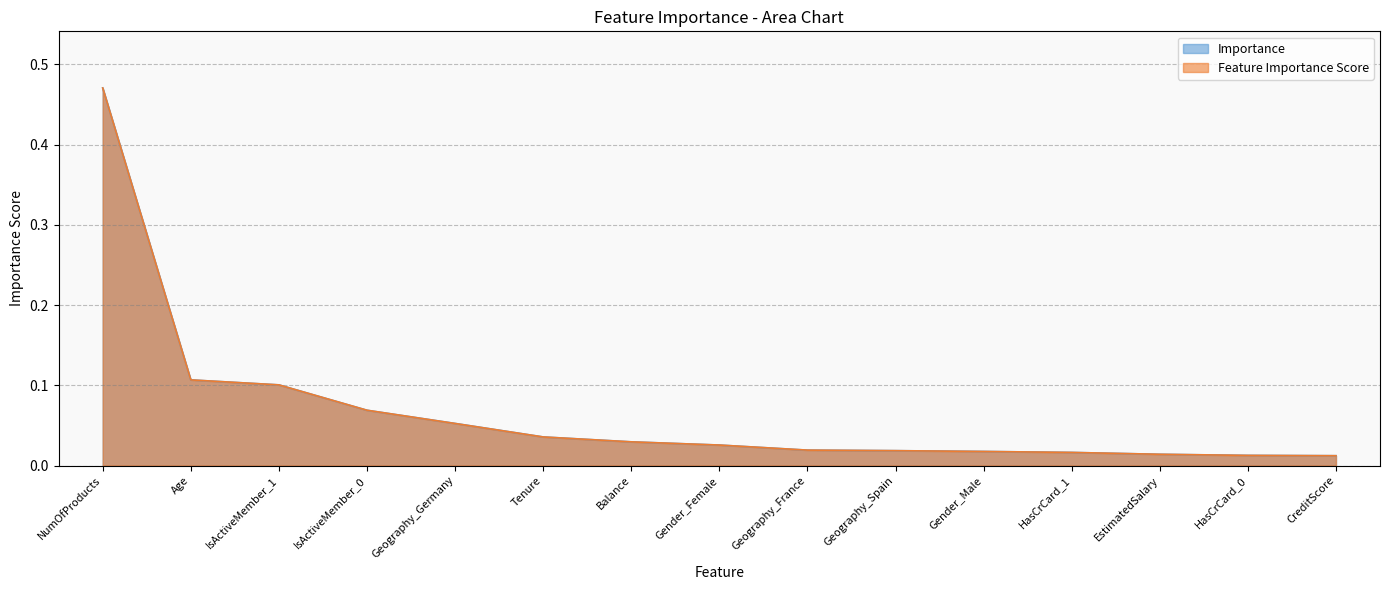

What is the label of the 5th point from the right?

Gender_Male